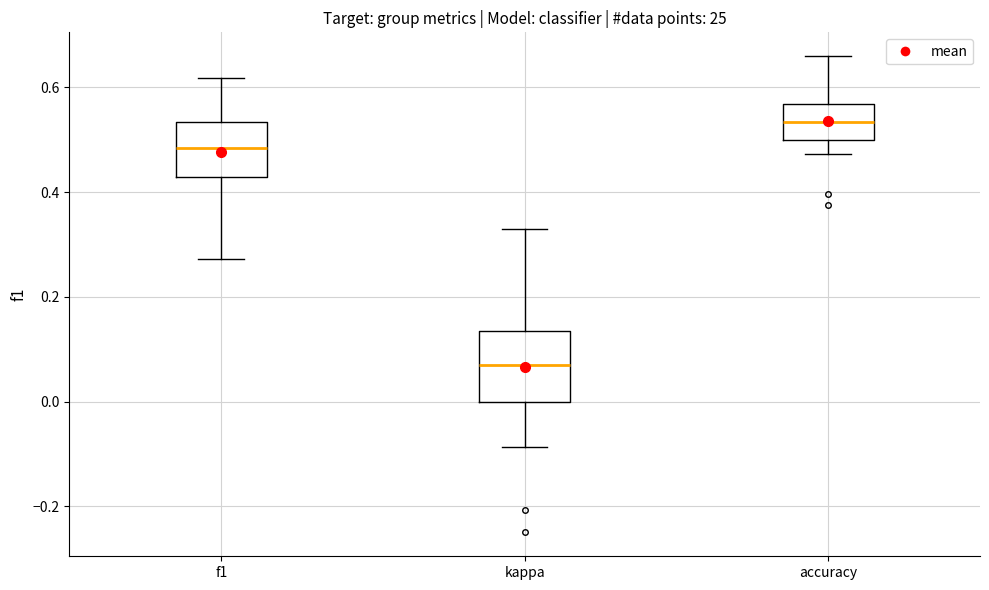

Where does the lower whisker of the box for accuracy end on the y-axis? The values are not printed on the chart, so give them approximately, as read against the axis.

0.48